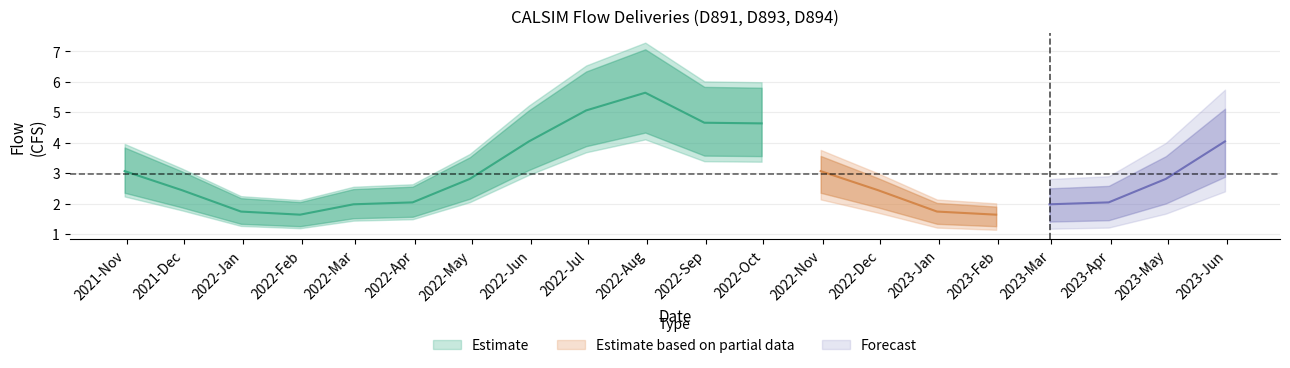

How many data points in D894 are above 2?

14